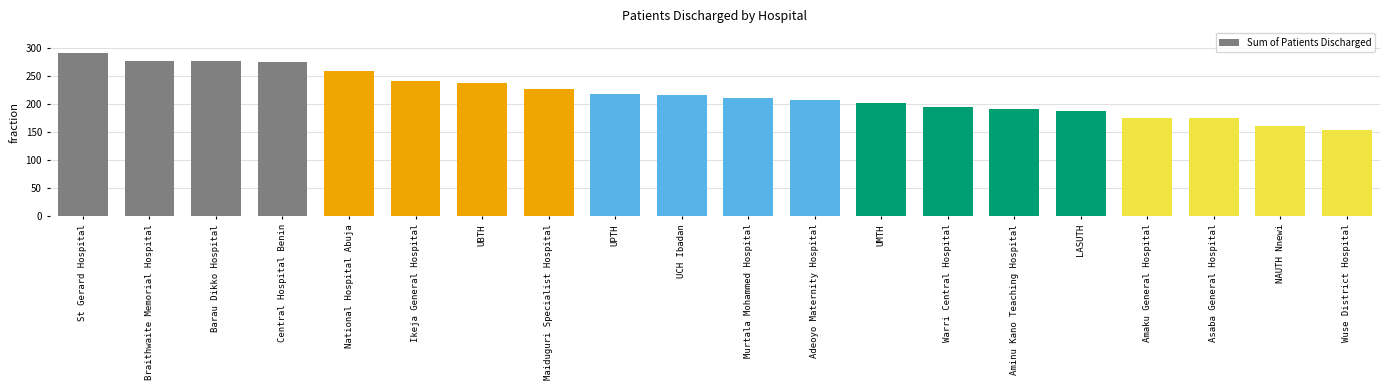

How many data points are less than 216?

10